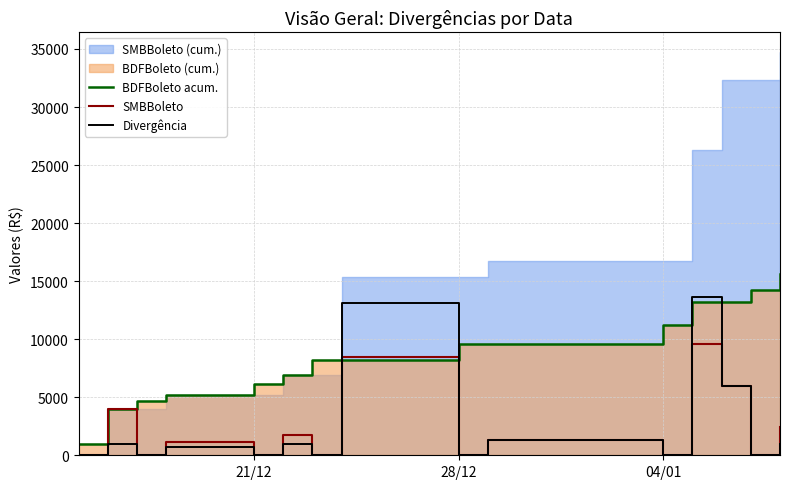

The Divergência series shows 585 at 9. True or false?

False